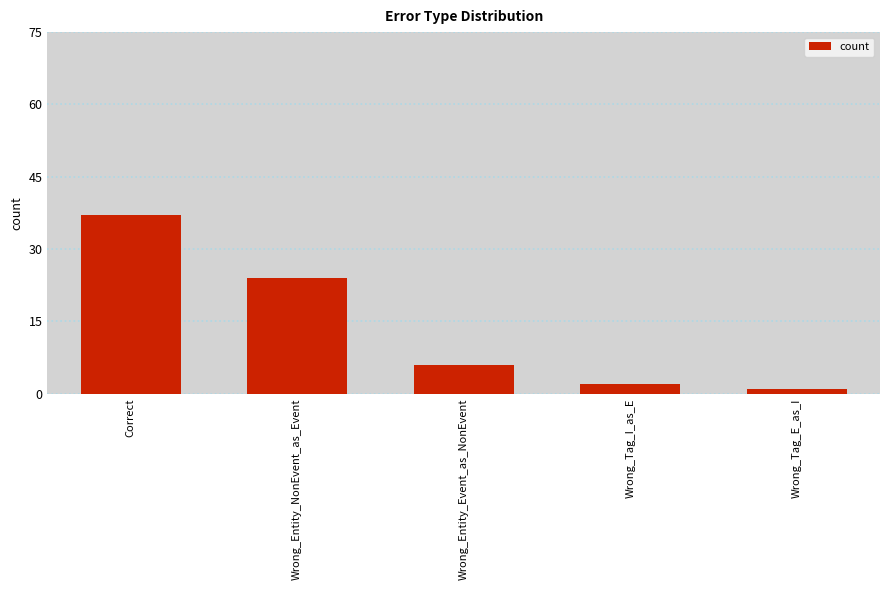

Reading right to left, extract all data points from this chart.

Wrong_Tag_E_as_I=1	Wrong_Tag_I_as_E=2	Wrong_Entity_Event_as_NonEvent=6	Wrong_Entity_NonEvent_as_Event=24	Correct=37